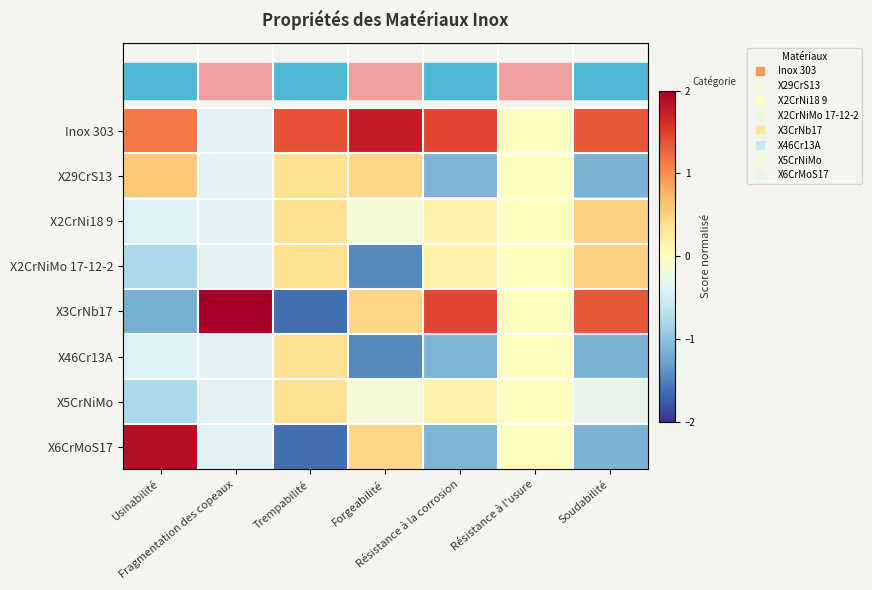

What is the minimum value shown in the chart?

-1.6